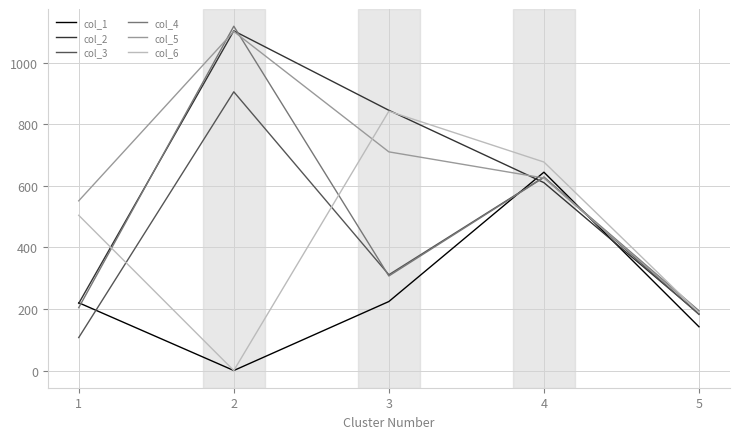

Is the value of col_2 at 5 greater than the value of col_1 at 2?

Yes